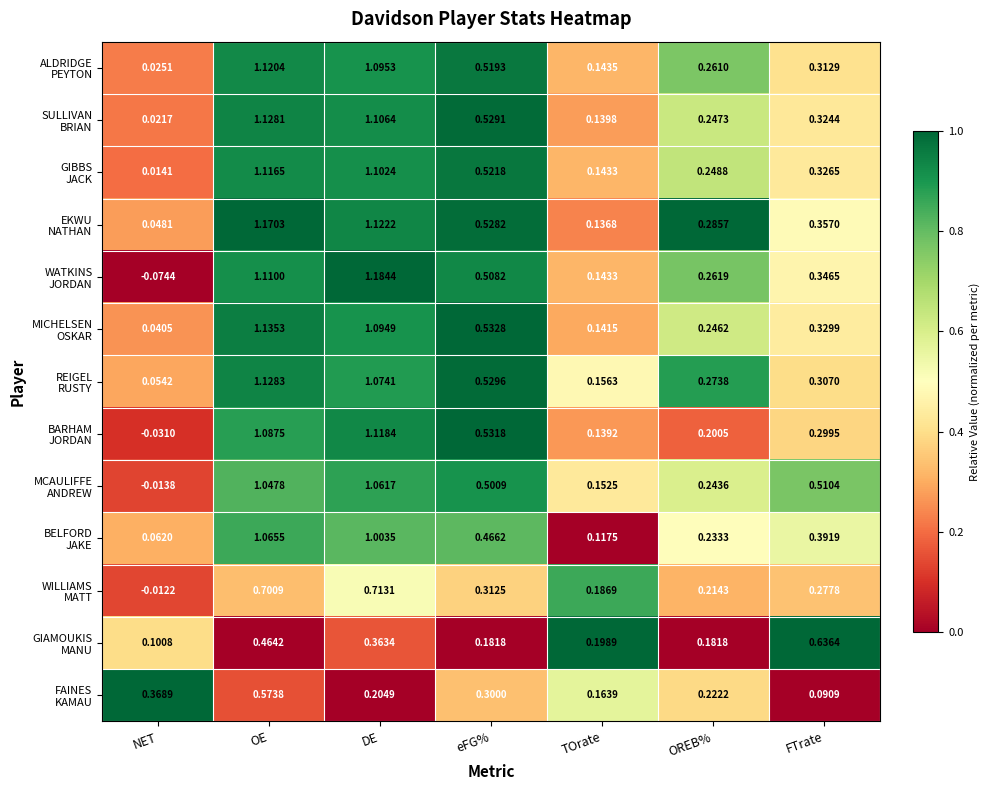

At which category is the sum across all series the highest?

OE